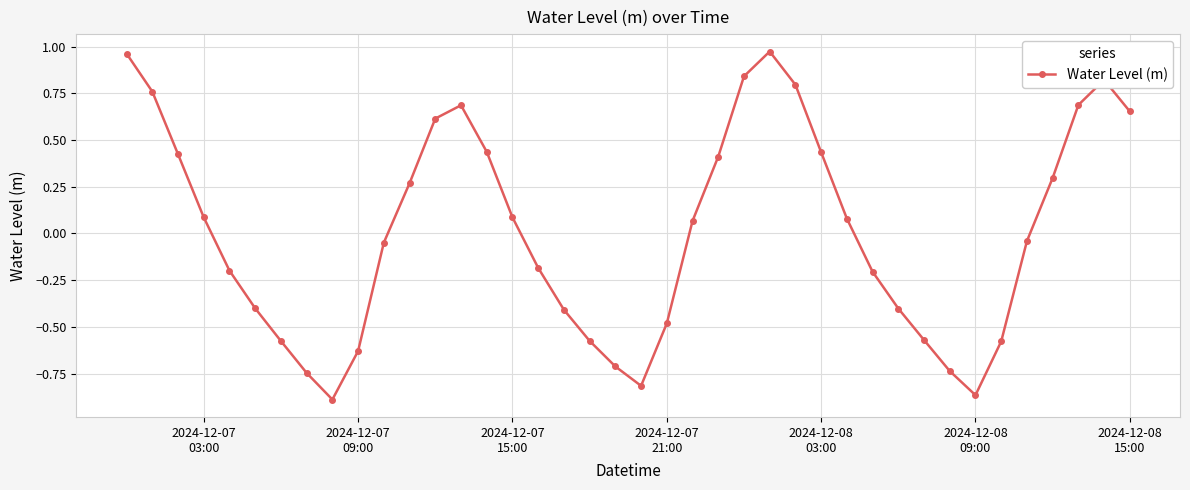

True or false: there are more than 0 points higher than both neighbors.

True